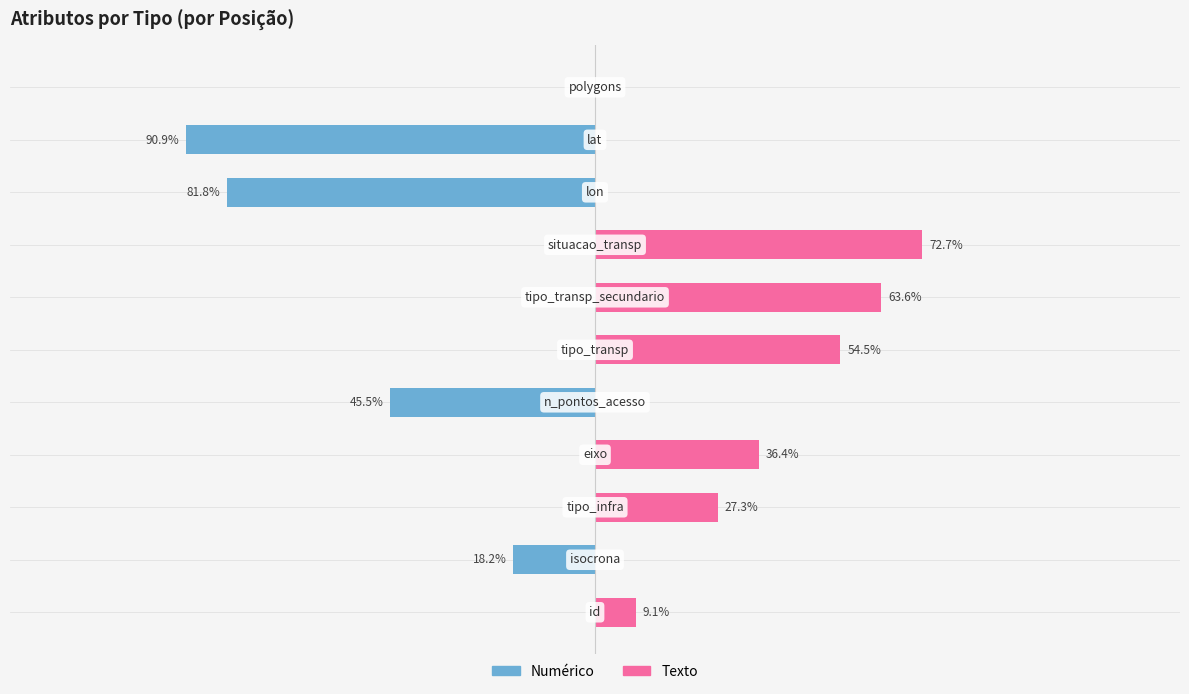

What is the difference between the maximum and minimum values in the Texto series?

72.7